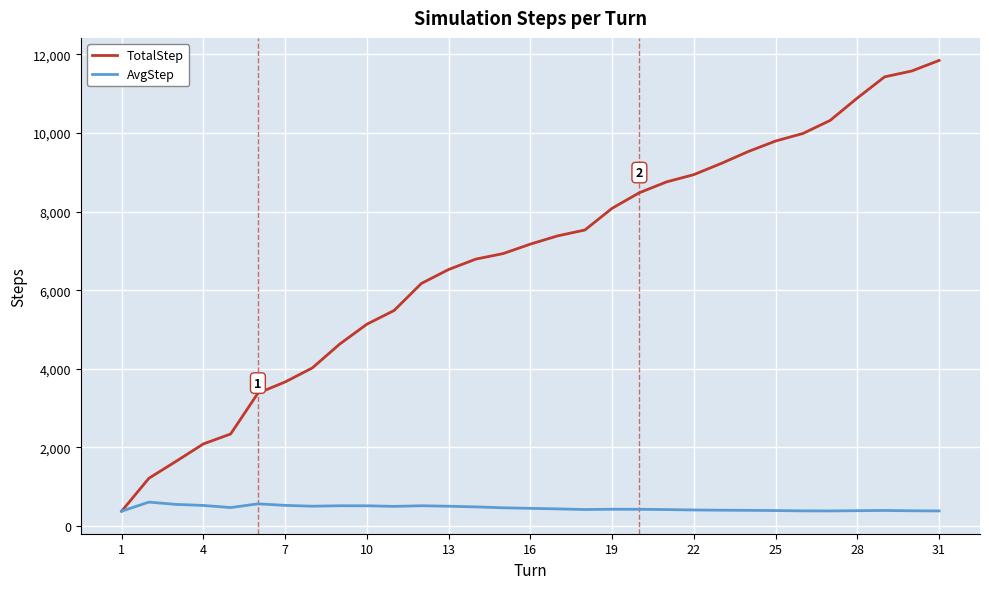

Which series has the largest range (max minus min)?

TotalStep